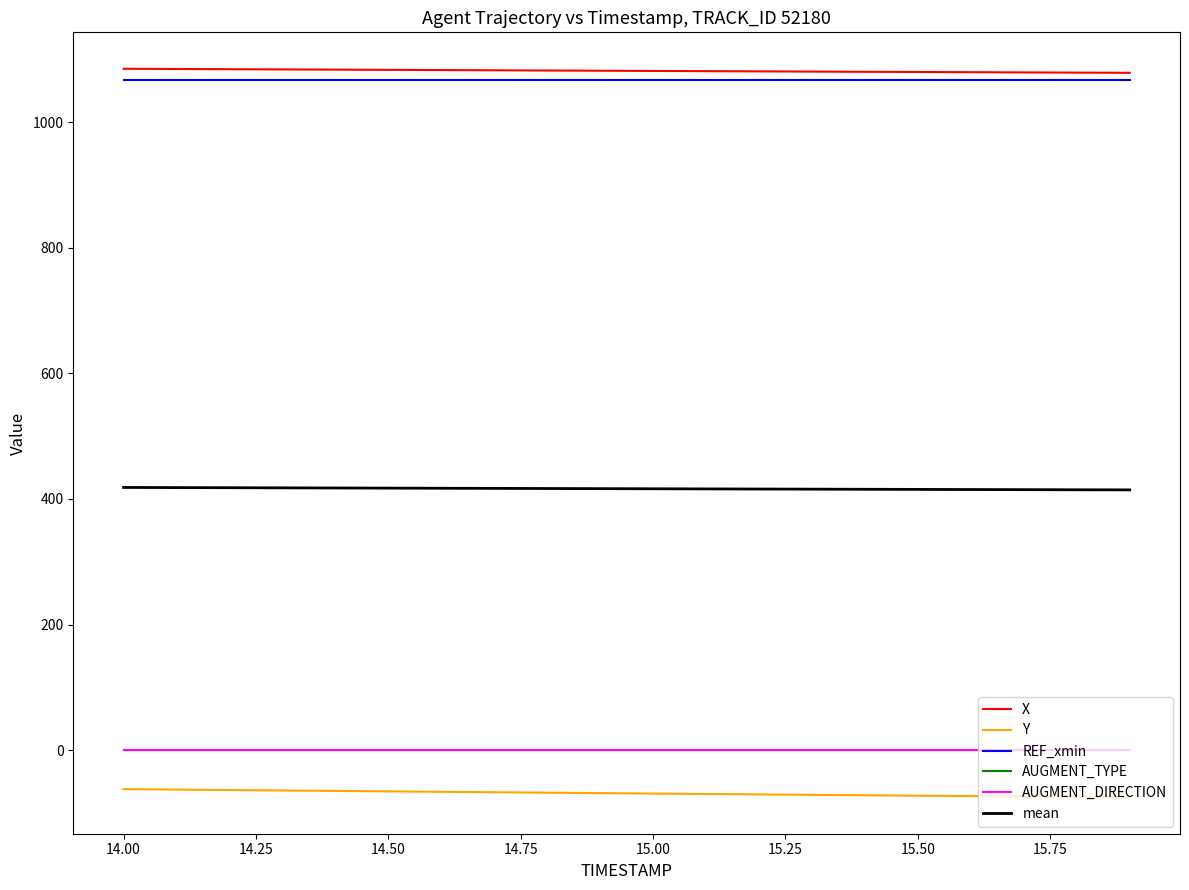

True or false: X and AUGMENT_TYPE intersect in this chart.

False